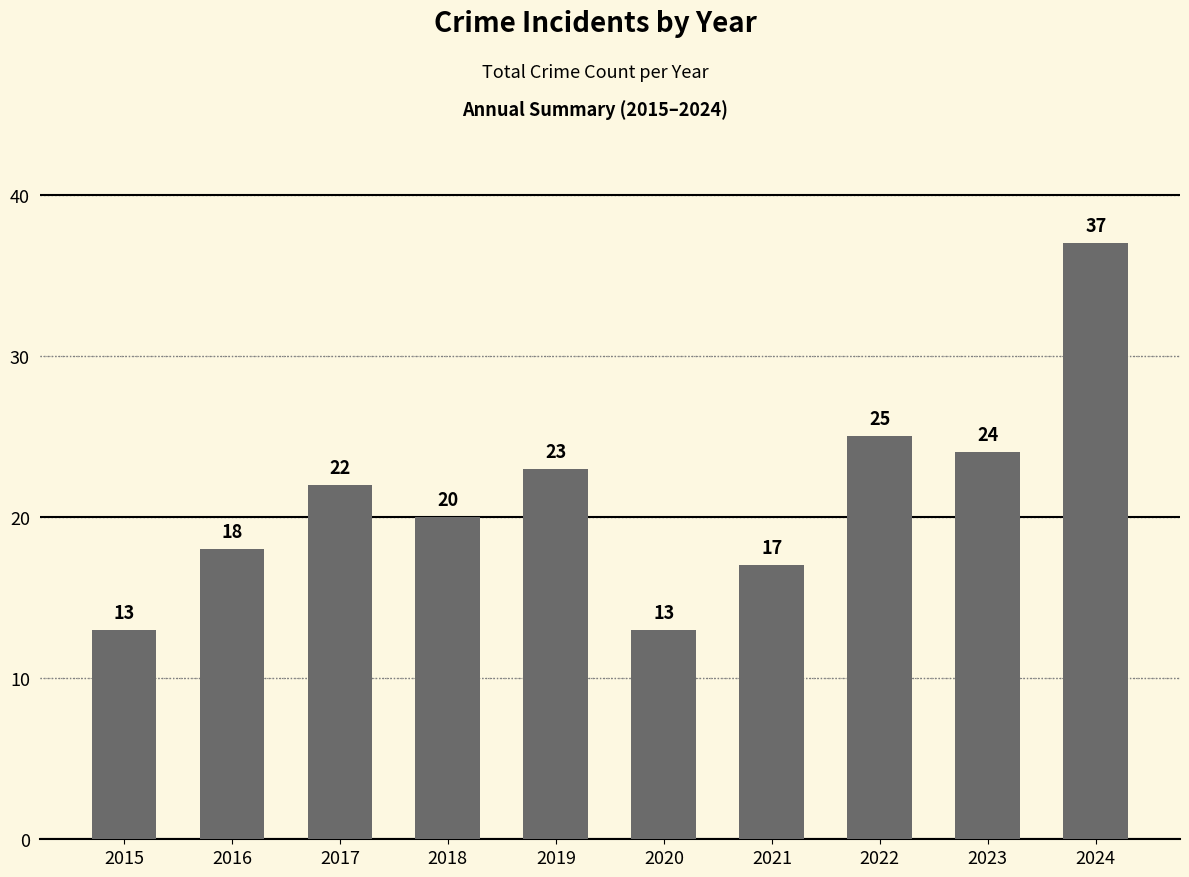

What is the value of the 4th bar from the left?

20